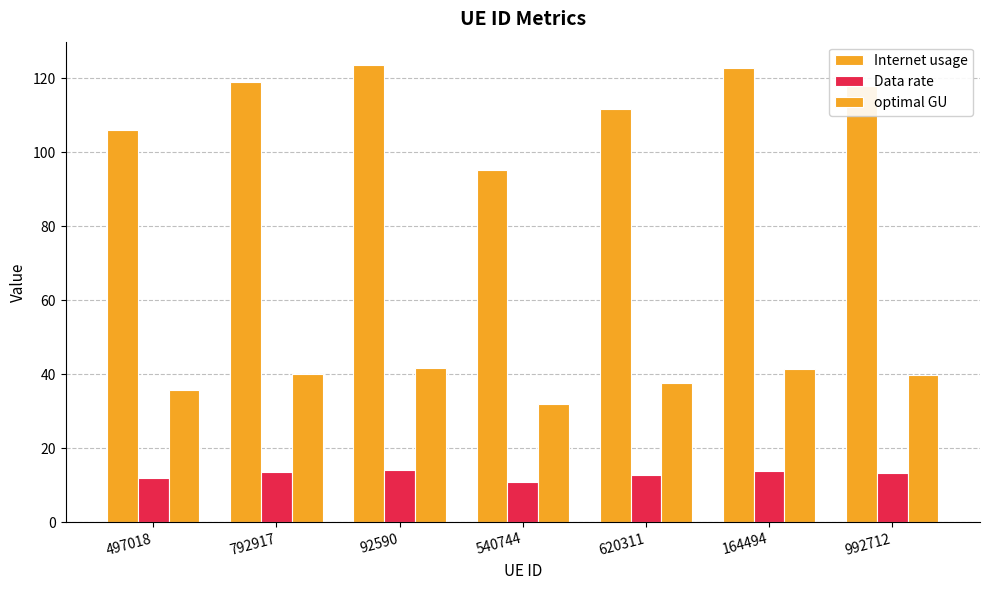

Rank the series by their average value, from highest to lowest.

Internet usage, optimal GU, Data rate